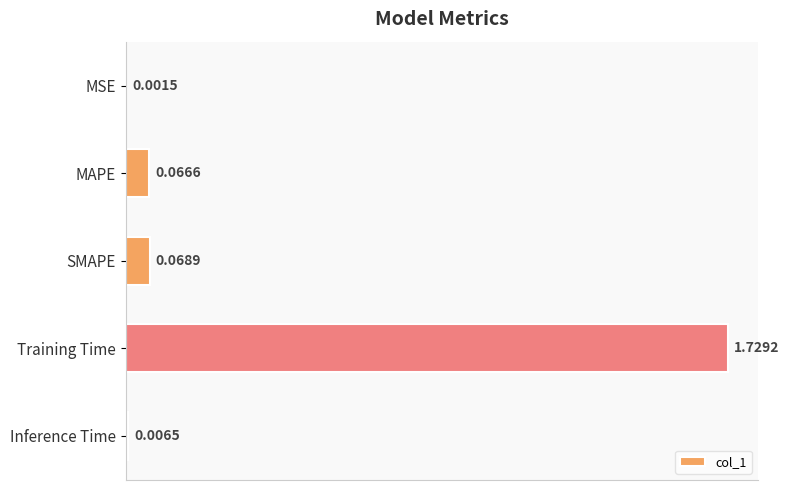

What is the change in value from MAPE to Training Time?

+1.7